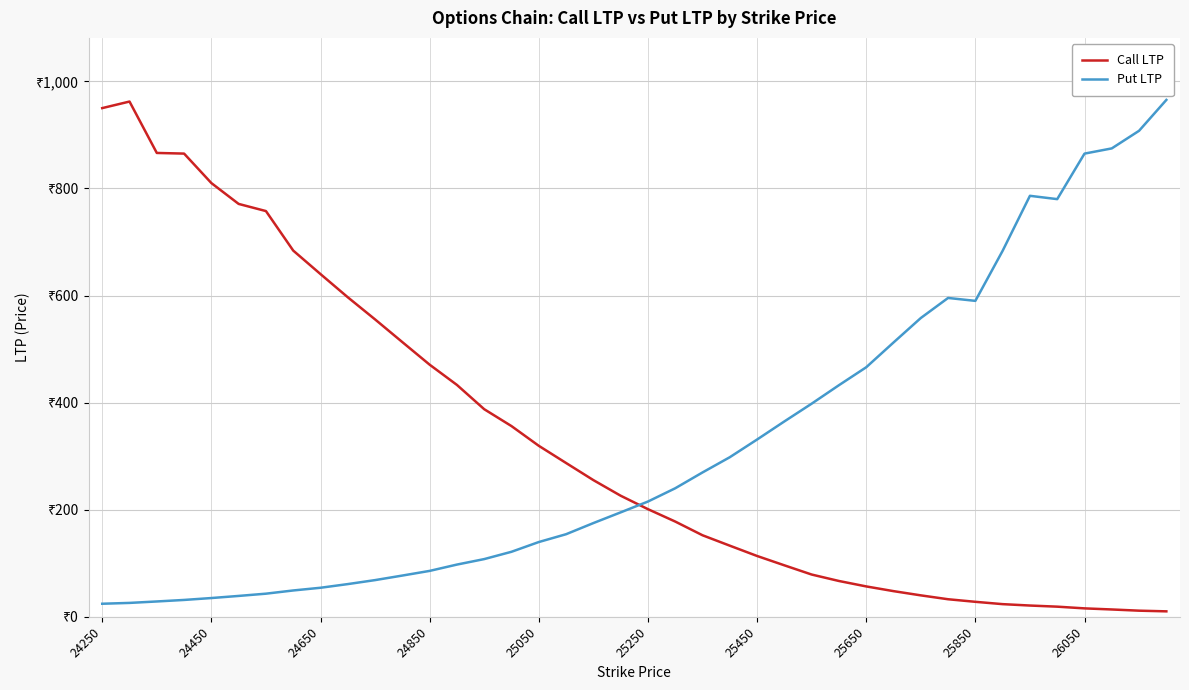

True or false: Put LTP and Call LTP cross at least once.

True